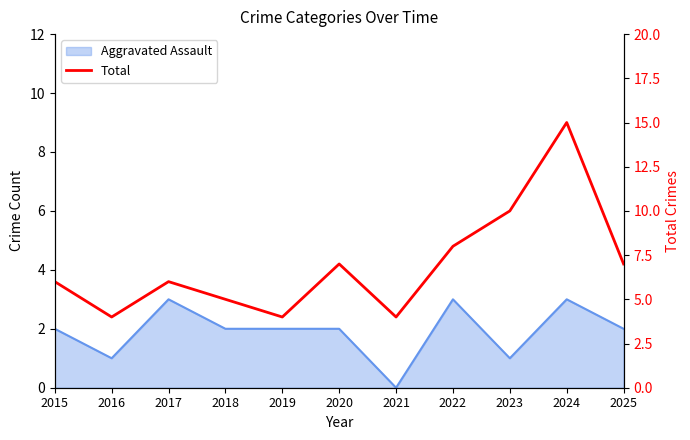

What is the change in value from 2022 to 2024?

+7